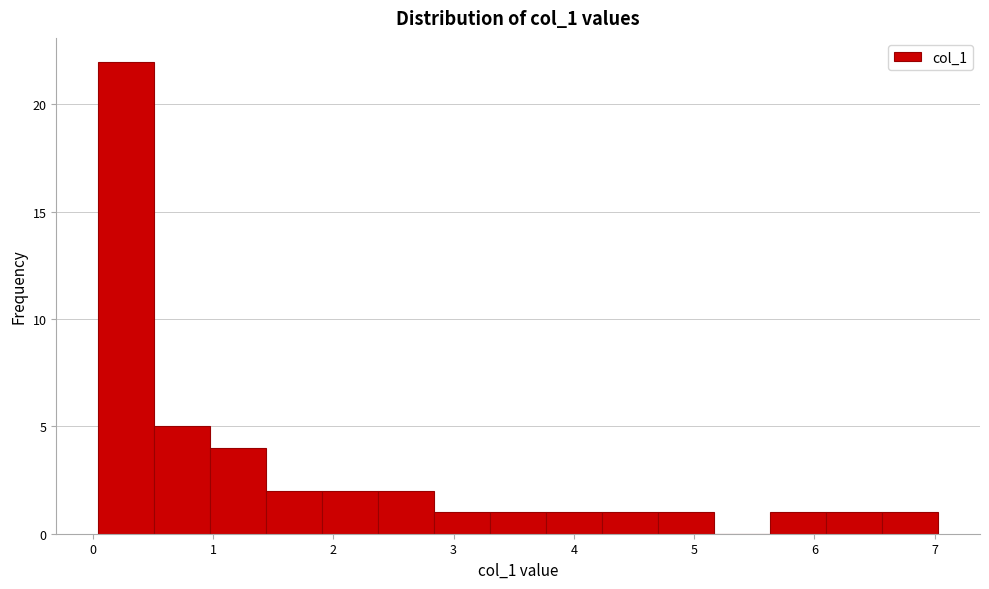

Which range on the x-axis has the tallest bar?

0.0 to 0.5